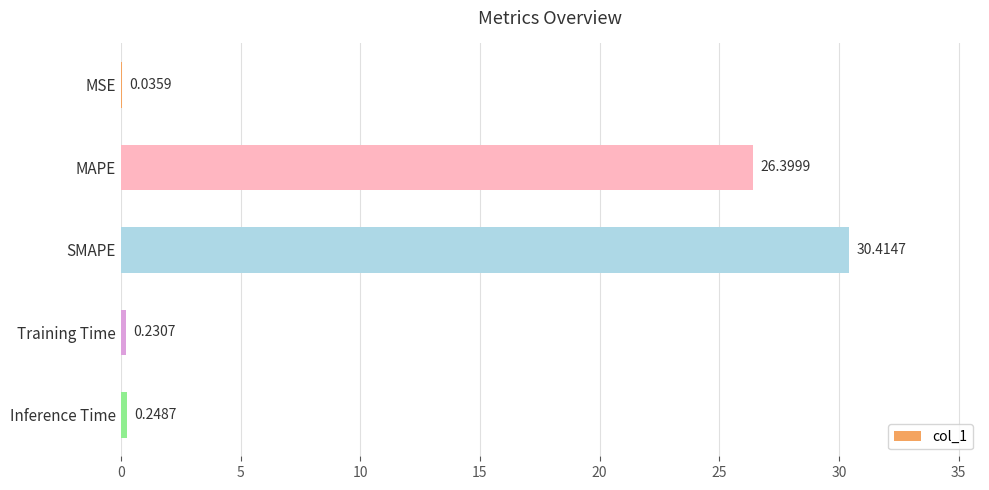

At which category does the chart reach its peak across all series?

SMAPE